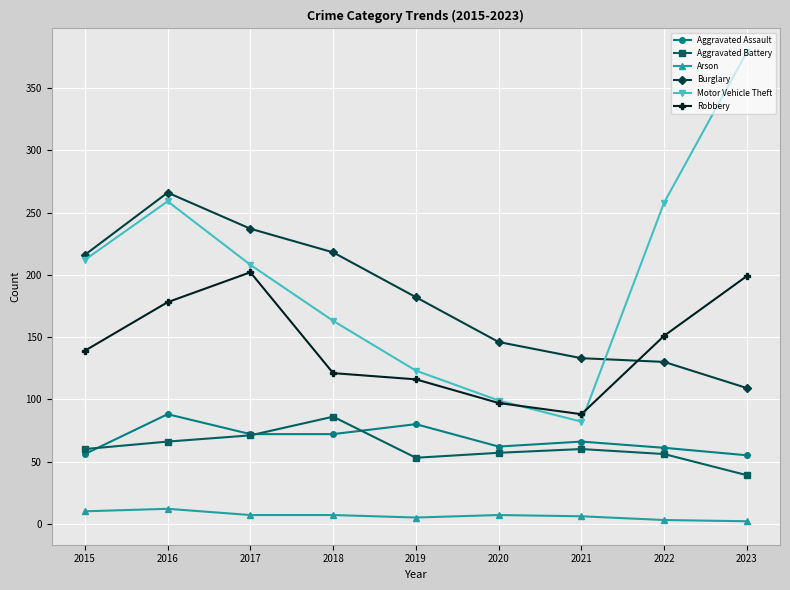

What is the sum of all Motor Vehicle Theft values?

1783